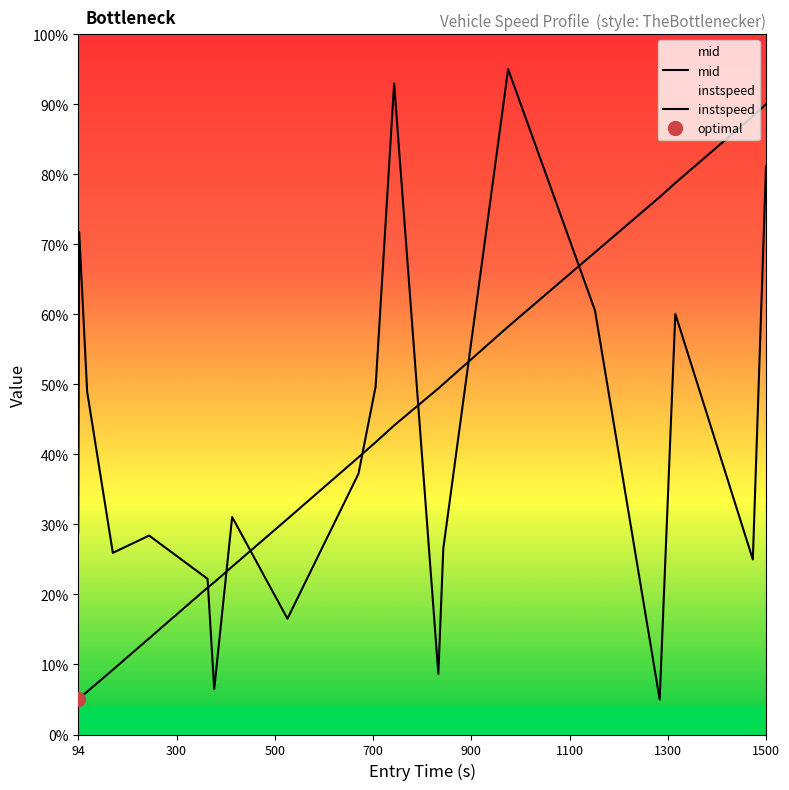

Is the value of instspeed at 18 greater than the value of mid at 94?

Yes